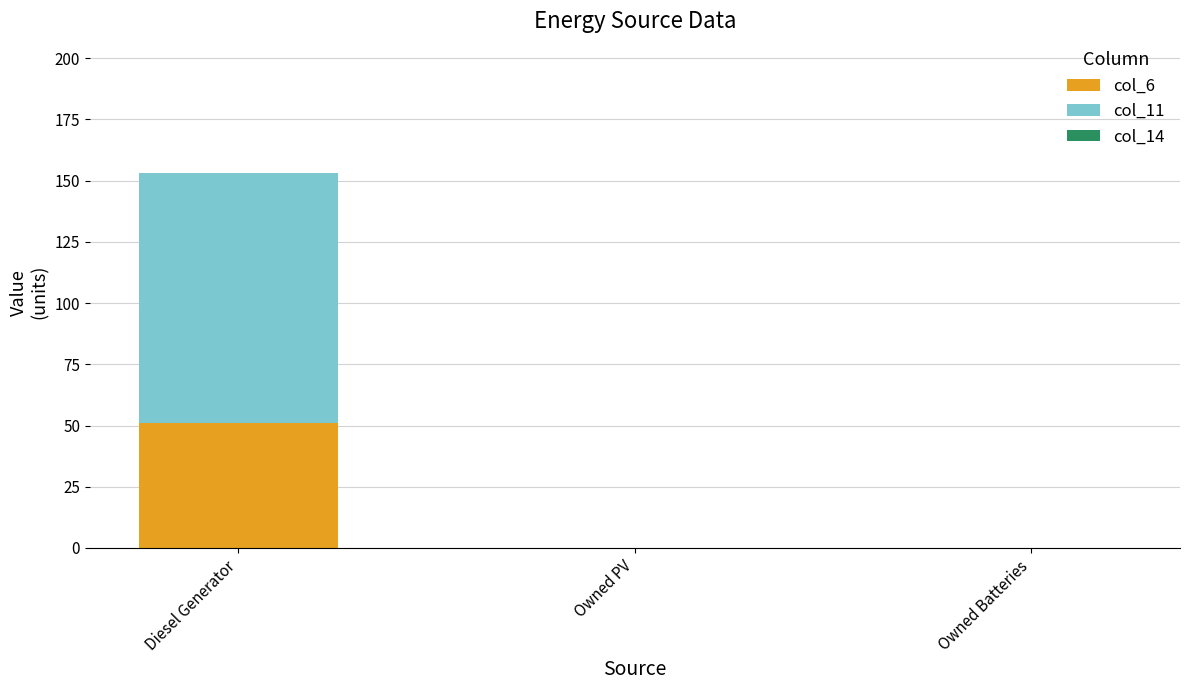

Is it true that col_6 equals 51 at Diesel Generator?

True